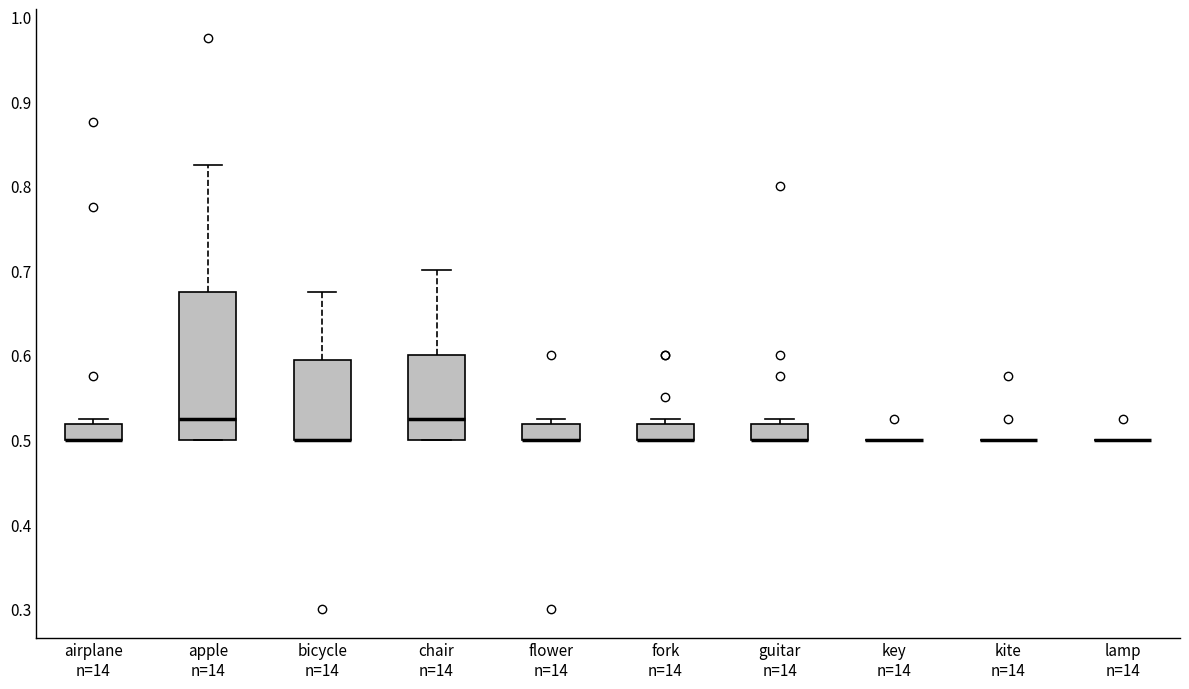

Where is the upper edge of the box for bicycle n=14 on the y-axis? The values are not printed on the chart, so give them approximately, as read against the axis.

0.59